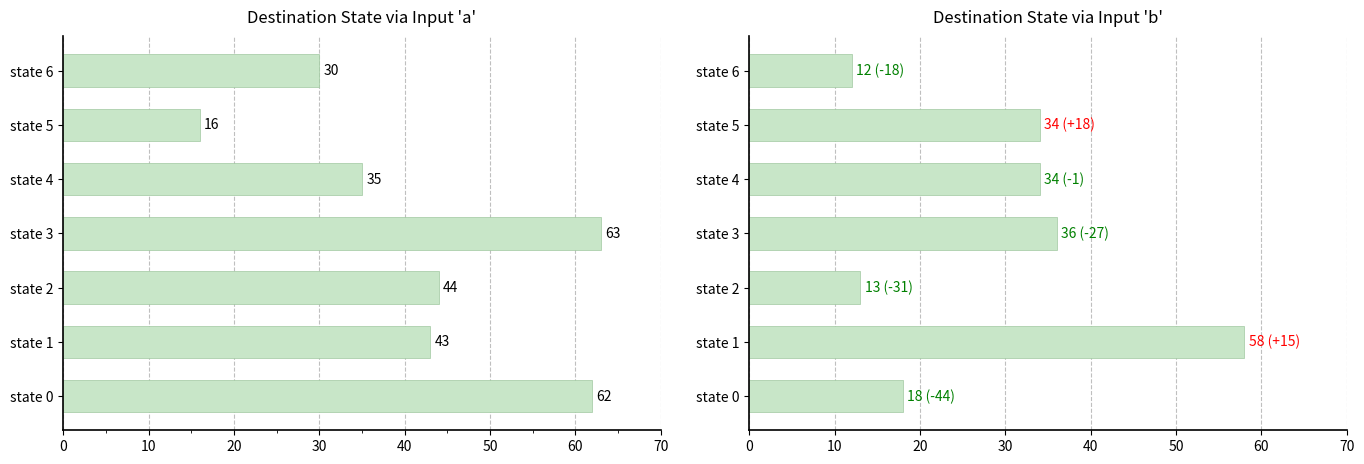

How many series are shown in this chart?

2